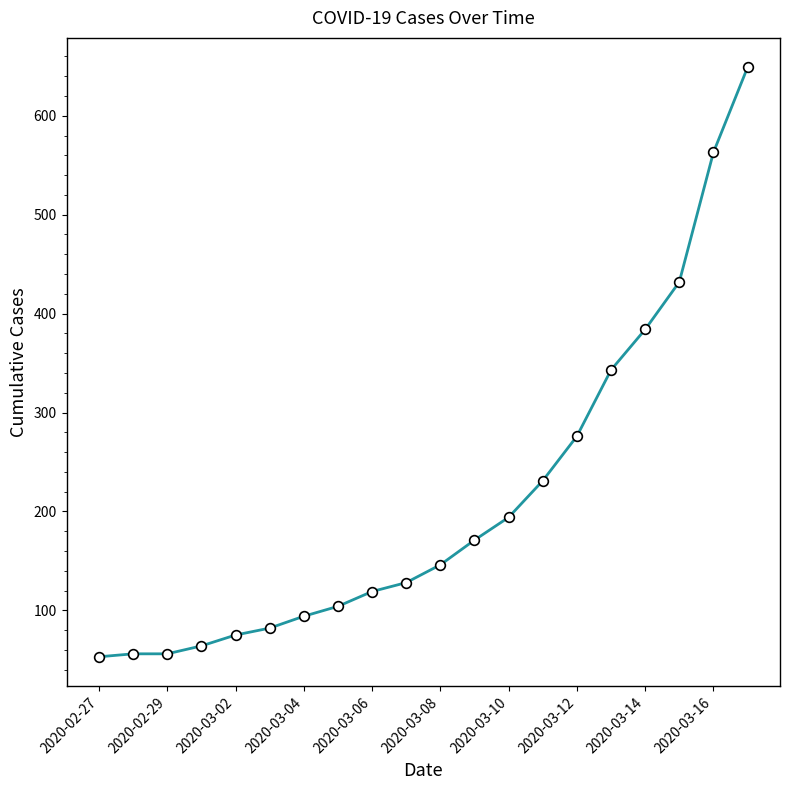

Reading left to right, transcribe all the data shown in this chart.

53	56	56	64	75	82	94	104	119	128	146	171	194	231	276	343	384	432	563	649